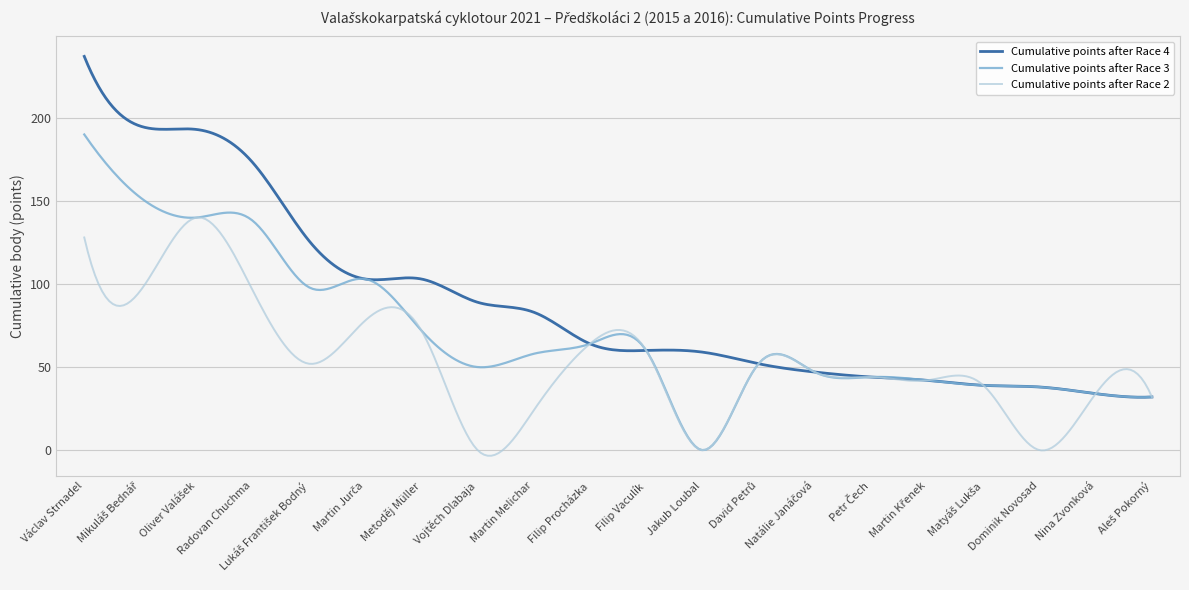

Which series has the largest total across all categories?

Cumulative points after Race 4